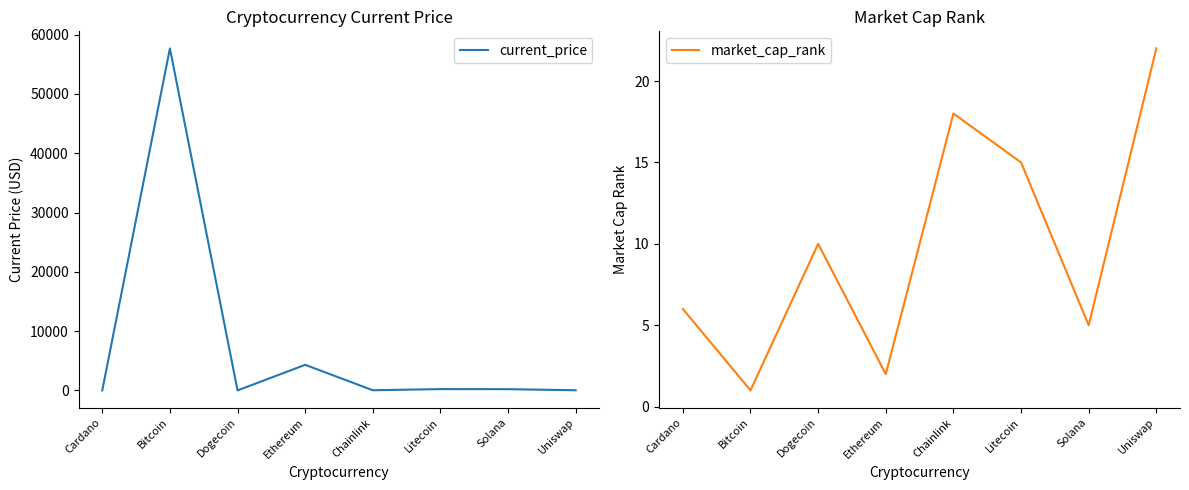

True or false: current_price has a value of 309.0 at Solana.

False